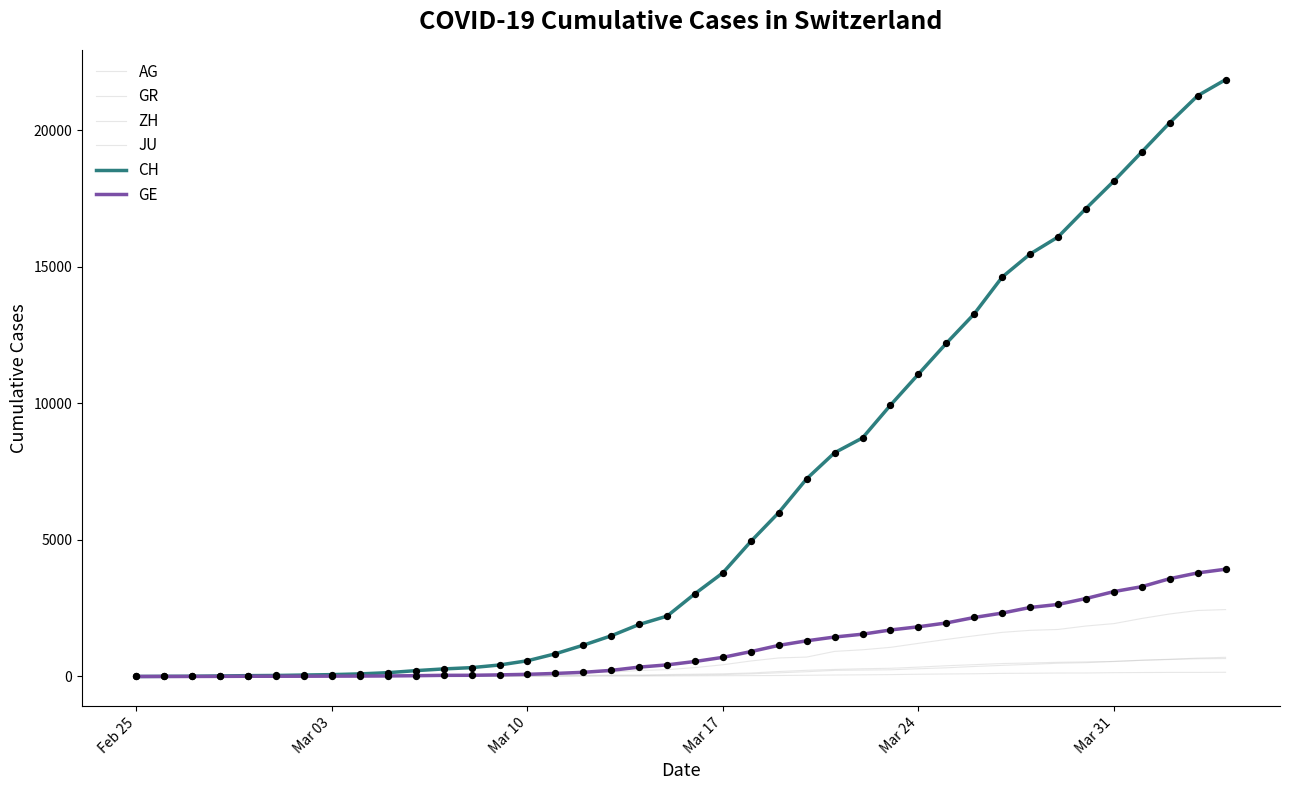

Which series has the largest total across all categories?

CH